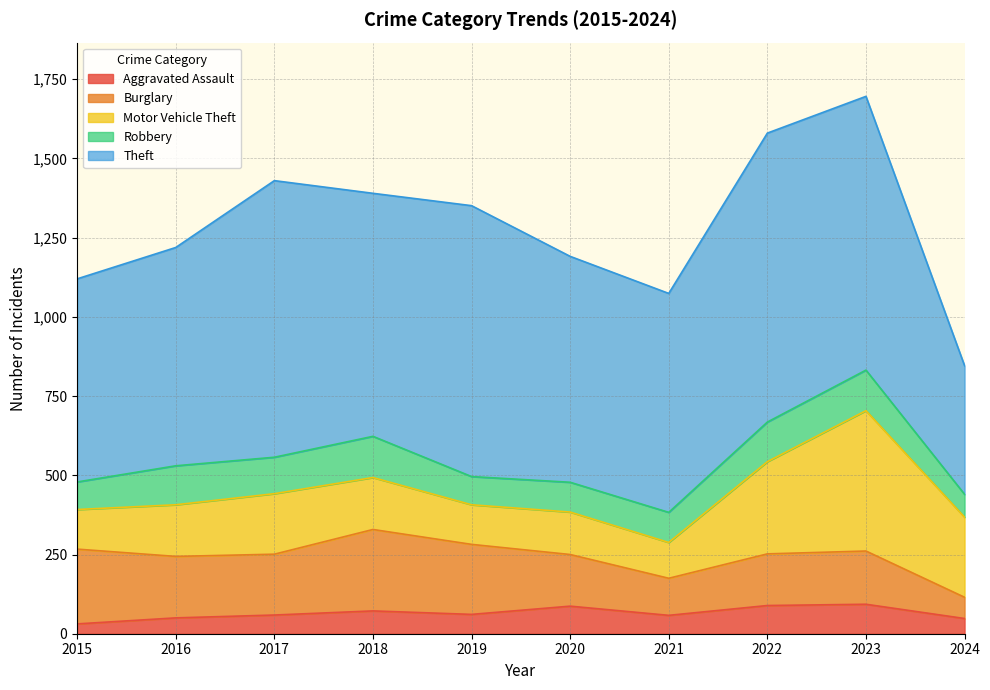

Which series has the largest total across all categories?

Theft